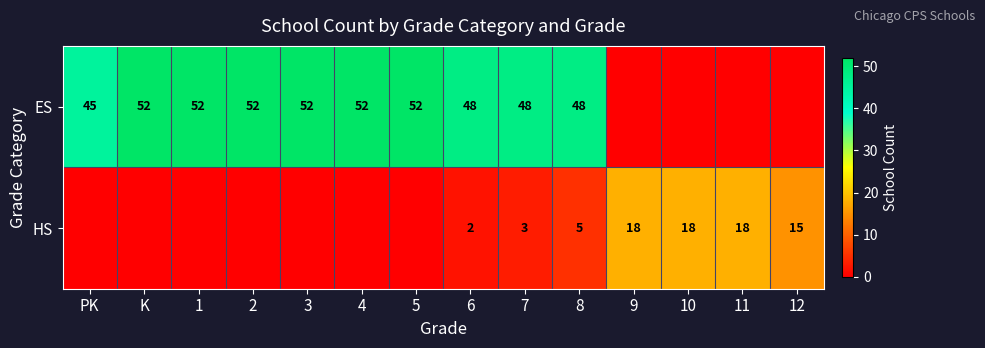

Is it true that ES equals 74 at 2?

False